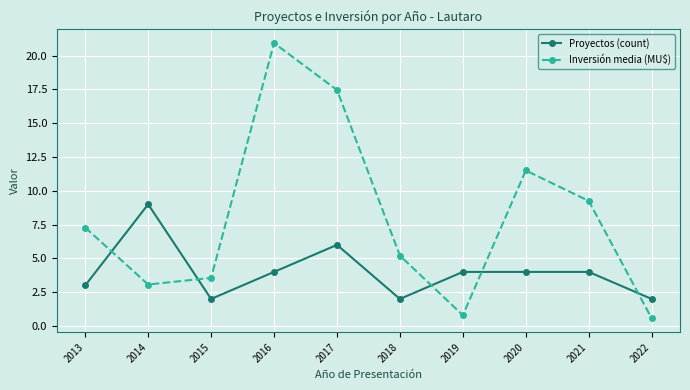

True or false: Inversión media (MU$) and Proyectos (count) intersect in this chart.

True